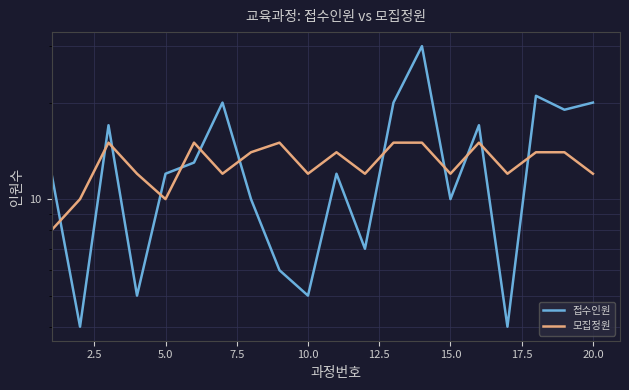

Which series has the largest total across all categories?

접수인원